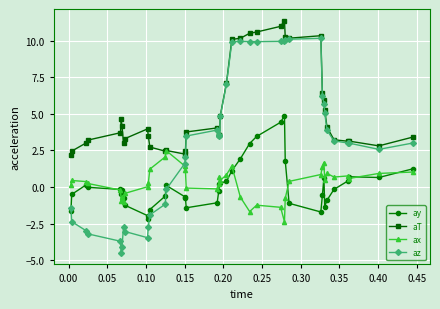

How many series are shown in this chart?

4